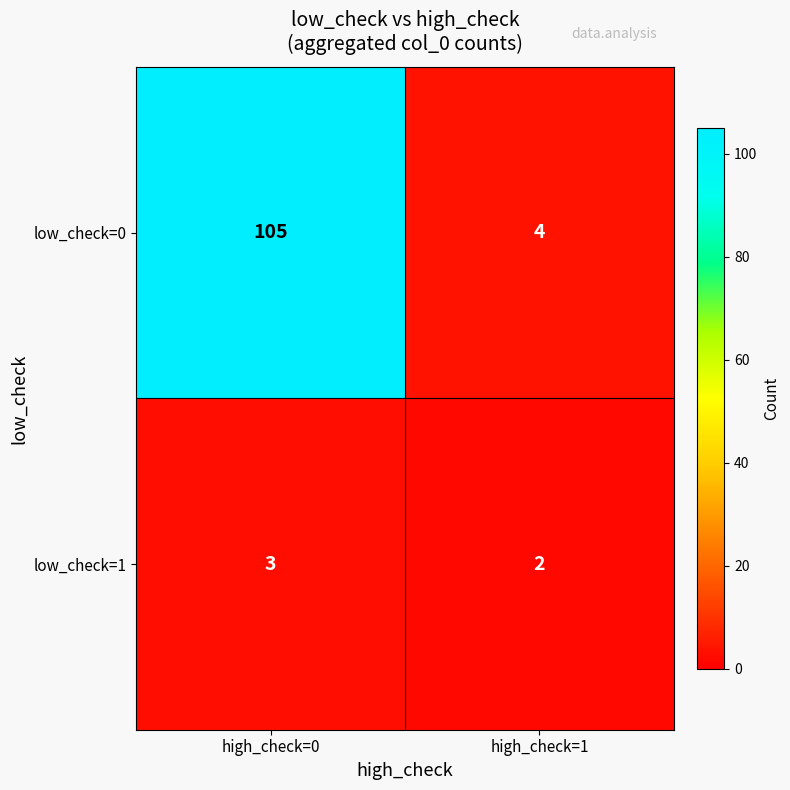

At which label is low_check=0 closest to 54?

high_check=1